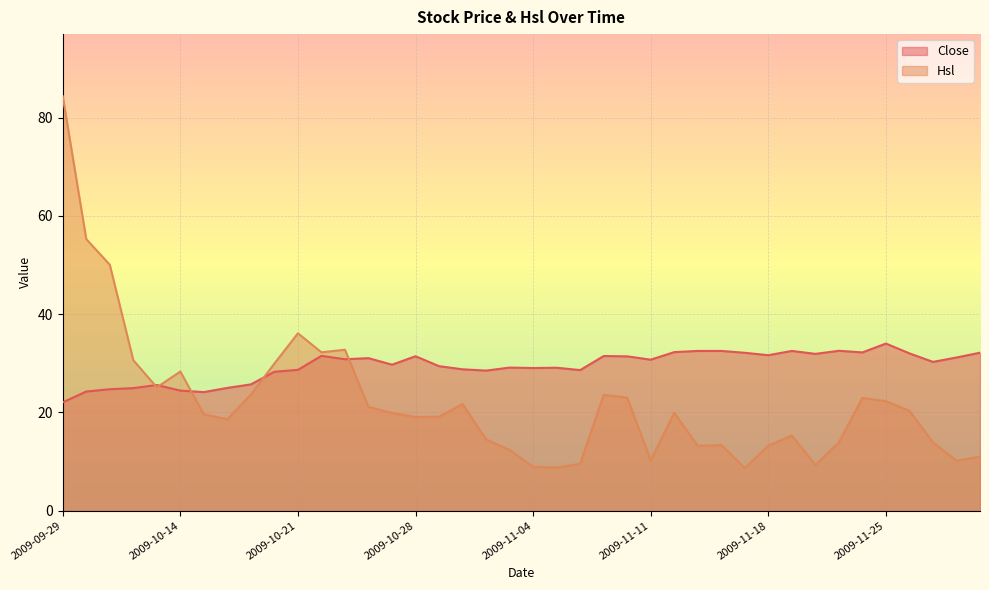

What is the label of the 18th point from the right?

2009-11-06